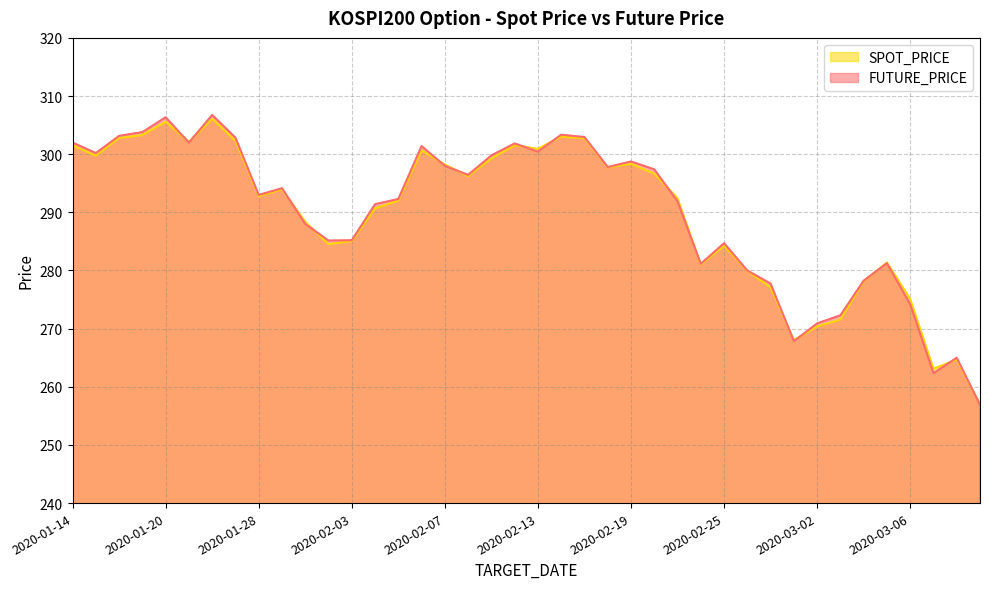

What is the difference between the maximum and minimum values in the FUTURE_PRICE series?

49.9